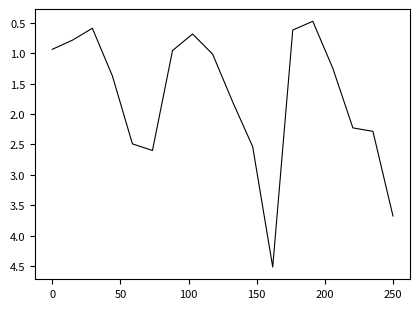

What is the minimum value shown in the chart?

0.5